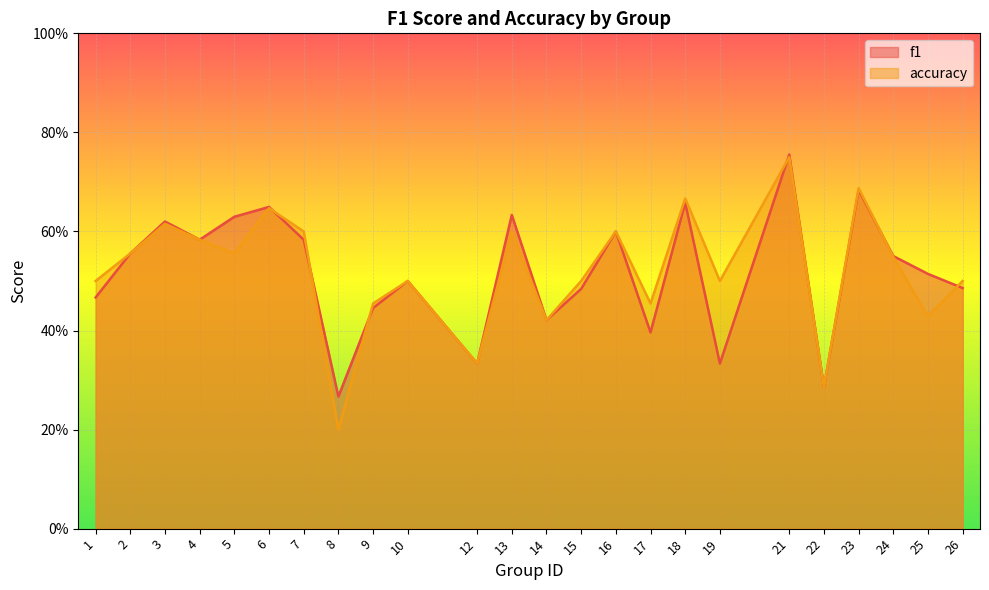

Reading left to right, list all the values displayed in this chart.

f1: 0.5	0.6	0.6	0.6	0.6	0.6	0.6	0.3	0.4	0.5	0.3	0.6	0.4	0.5	0.6	0.4	0.7	0.3	0.8	0.3	0.7	0.6	0.5	0.5
accuracy: 0.5	0.6	0.6	0.6	0.6	0.6	0.6	0.2	0.5	0.5	0.3	0.6	0.4	0.5	0.6	0.5	0.7	0.5	0.8	0.3	0.7	0.5	0.4	0.5